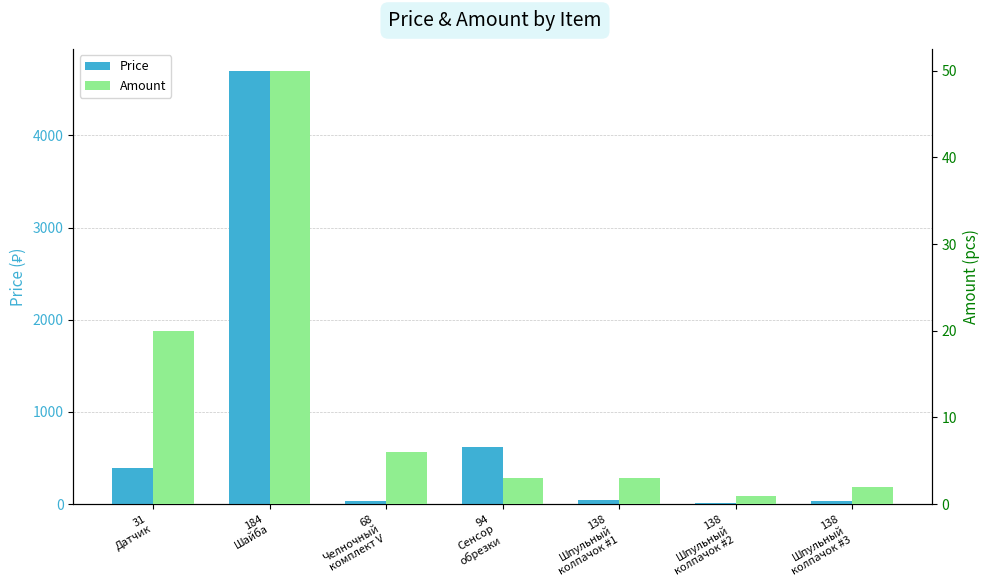

Does the chart contain any negative values?

No